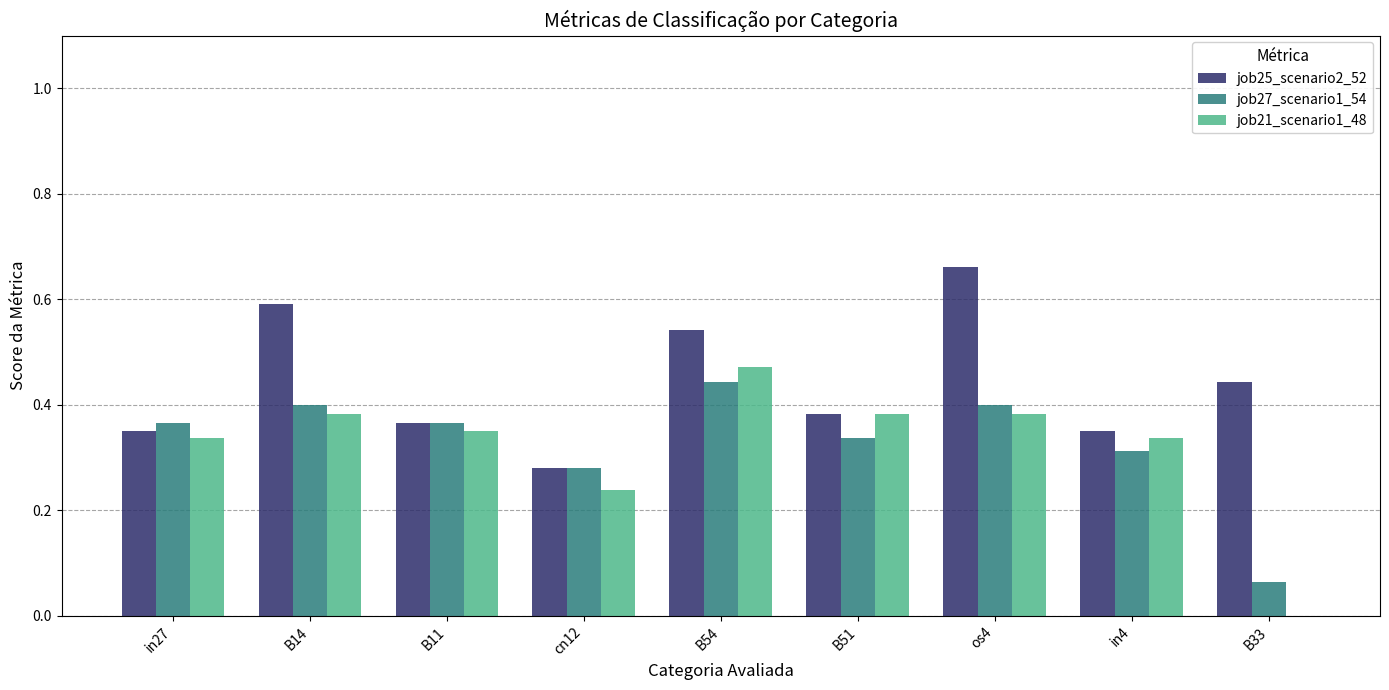

What is the sum of all job21_scenario1_48 values?

2.9